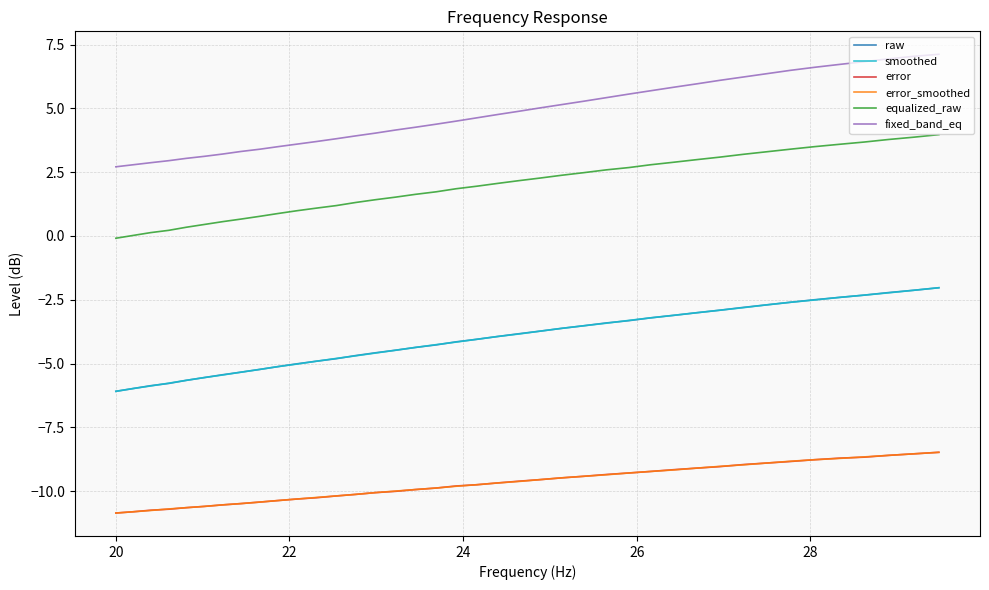

What is the maximum value shown in the chart?

7.1